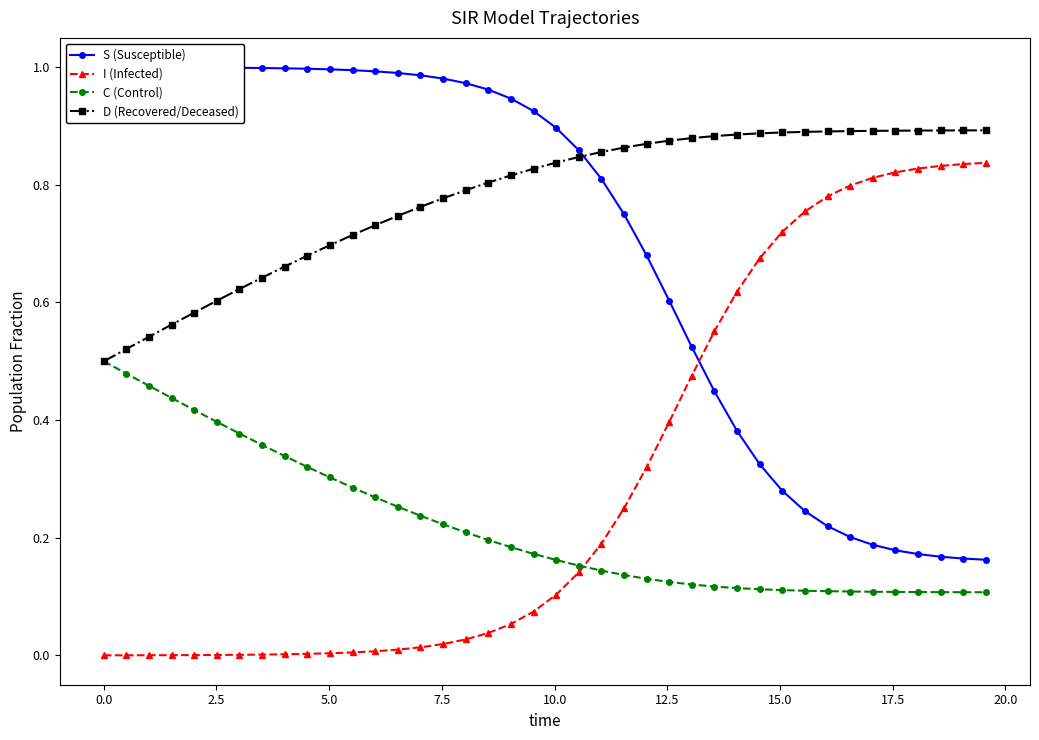

After their last crossing, which series has the higher values: I (Infected) or C (Control)?

I (Infected)